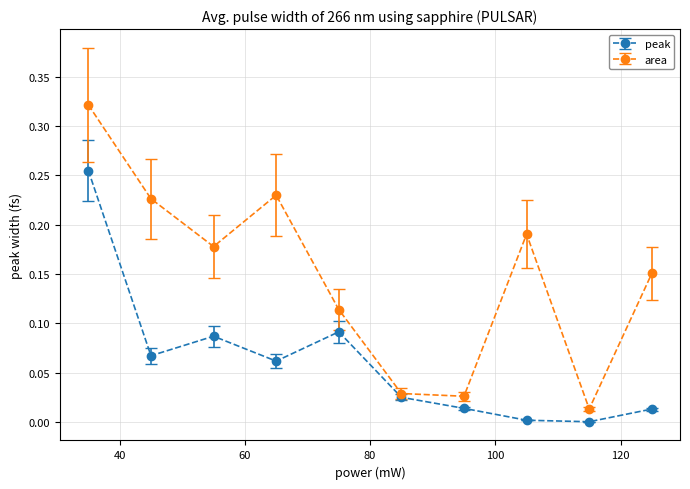

What are all the series names shown in the legend?

peak, area